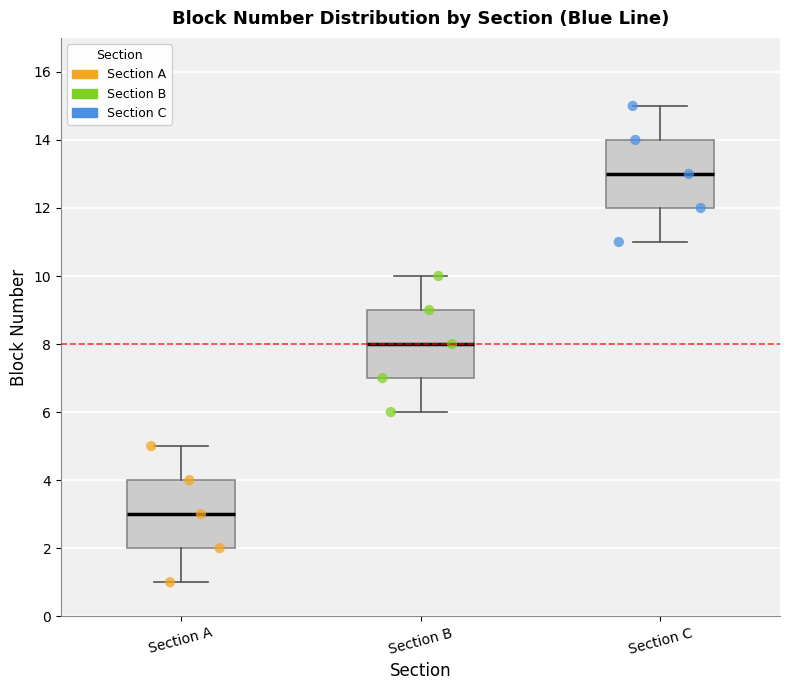

Reading left to right, read every box against the y-axis: the position of its median line, the range the box covers, and the ends of its whiskers. The values are not printed on the chart, so give them approximately, as read against the axis.

Section A: median 3, box 2 to 4, whiskers 1 to 5
Section B: median 8, box 7 to 9, whiskers 6 to 10
Section C: median 13, box 12 to 14, whiskers 11 to 15